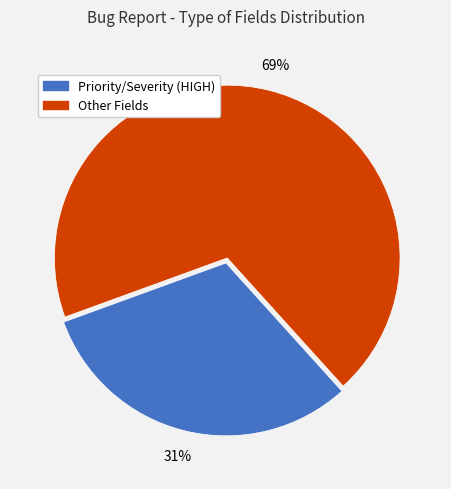

Is there a majority slice in this chart?

Yes